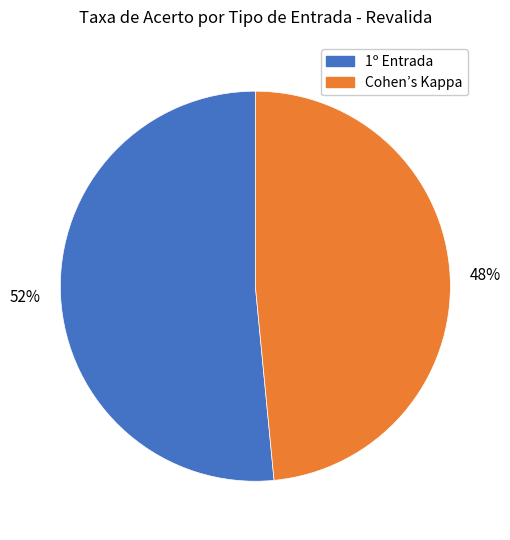

Rank the categories by value from highest to lowest.

1º Entrada, Cohen’s Kappa